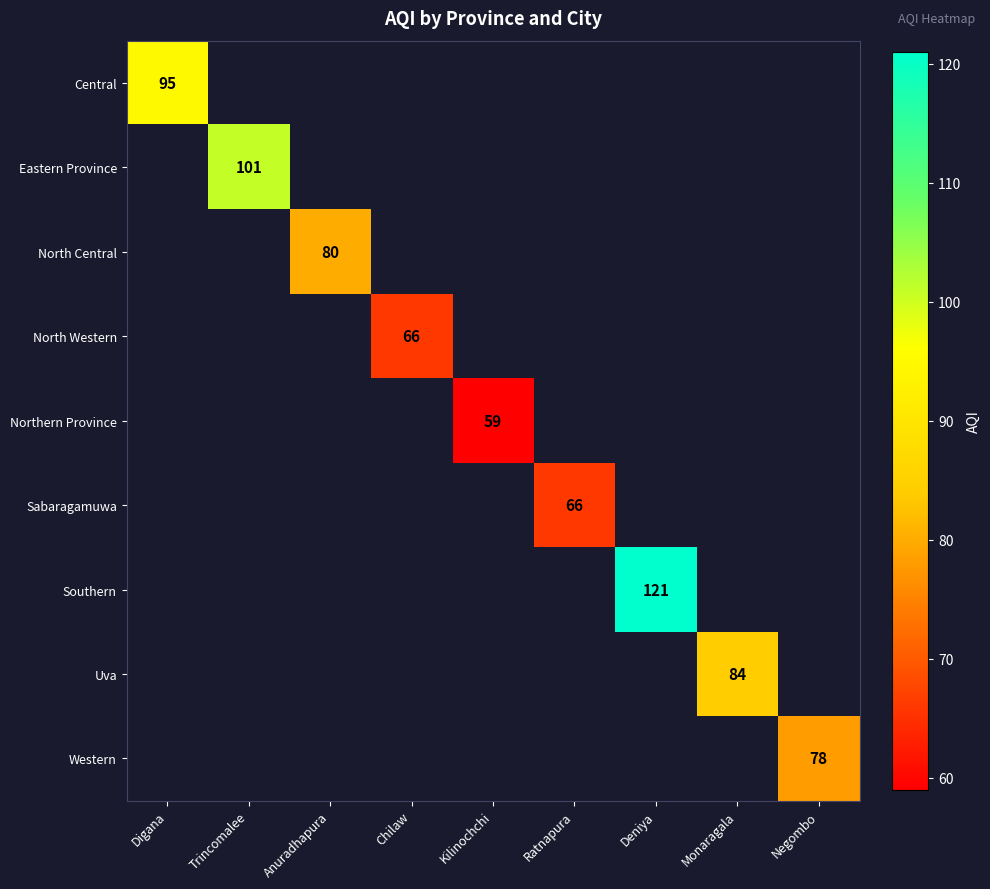

The value of Northern Province at Kilinochchi is 59. True or false?

True